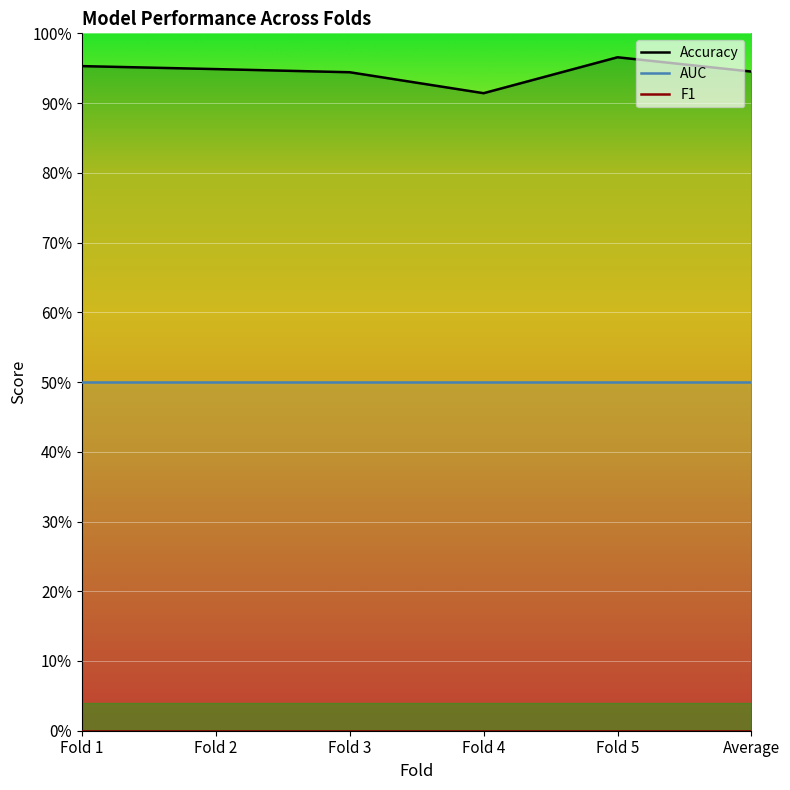

Which series has the largest total across all categories?

Accuracy